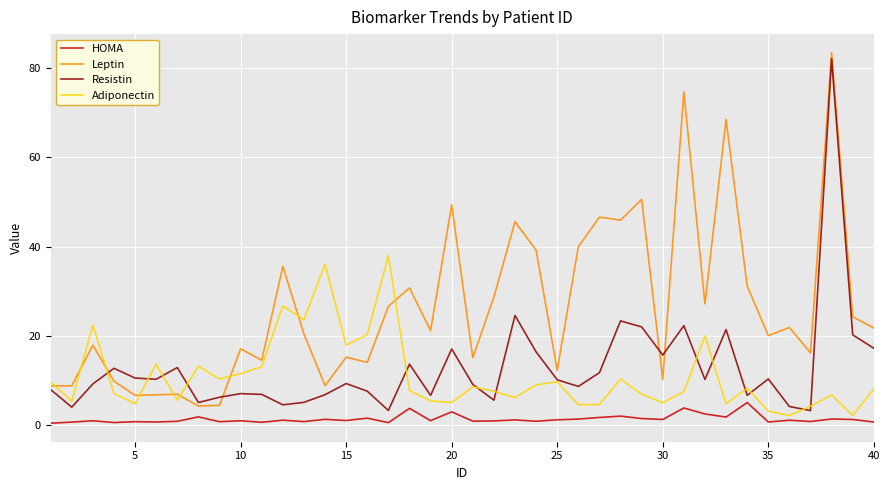

True or false: Leptin and HOMA intersect in this chart.

False